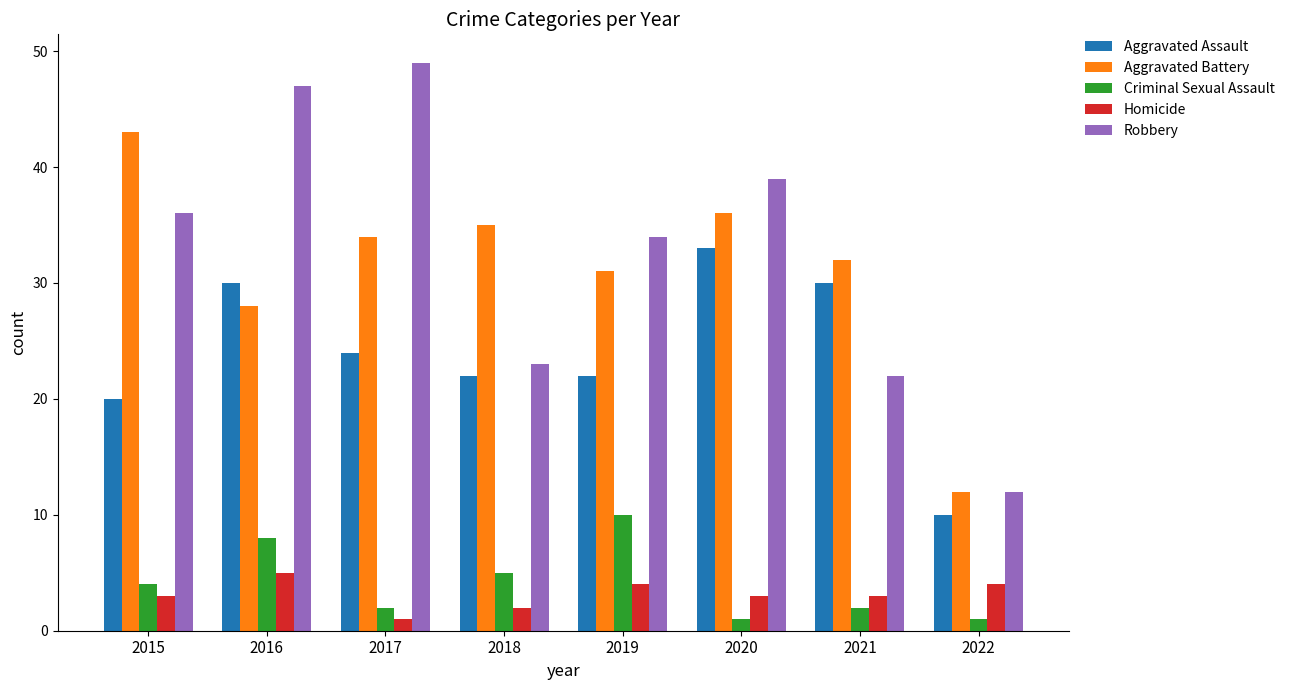

Reading left to right, list all the values displayed in this chart.

Aggravated Assault: 20	30	24	22	22	33	30	10
Aggravated Battery: 43	28	34	35	31	36	32	12
Criminal Sexual Assault: 4	8	2	5	10	1	2	1
Homicide: 3	5	1	2	4	3	3	4
Robbery: 36	47	49	23	34	39	22	12